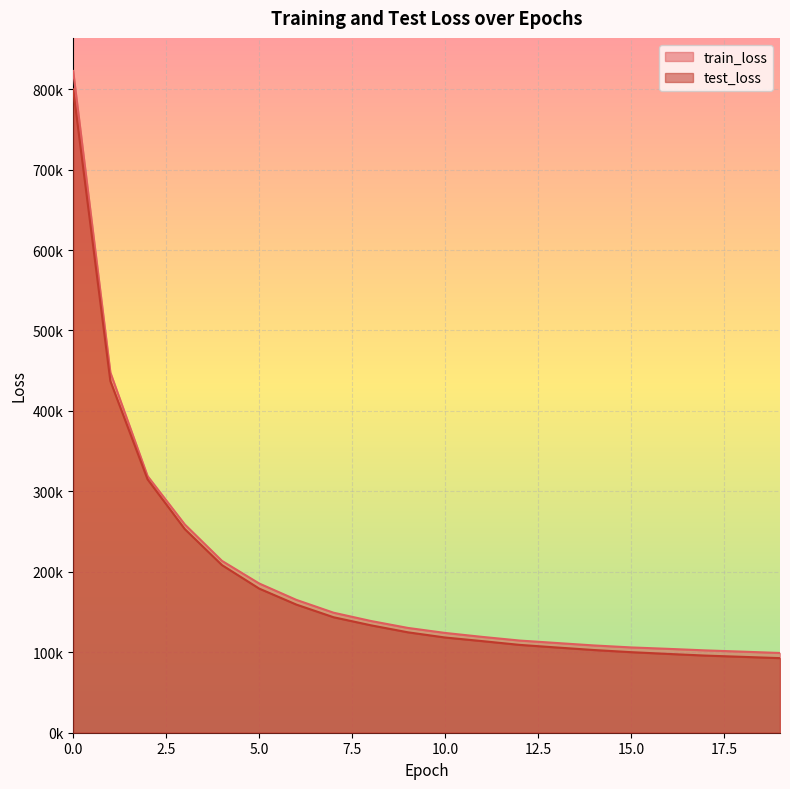

Does the chart display data point markers on the line(s)?

No